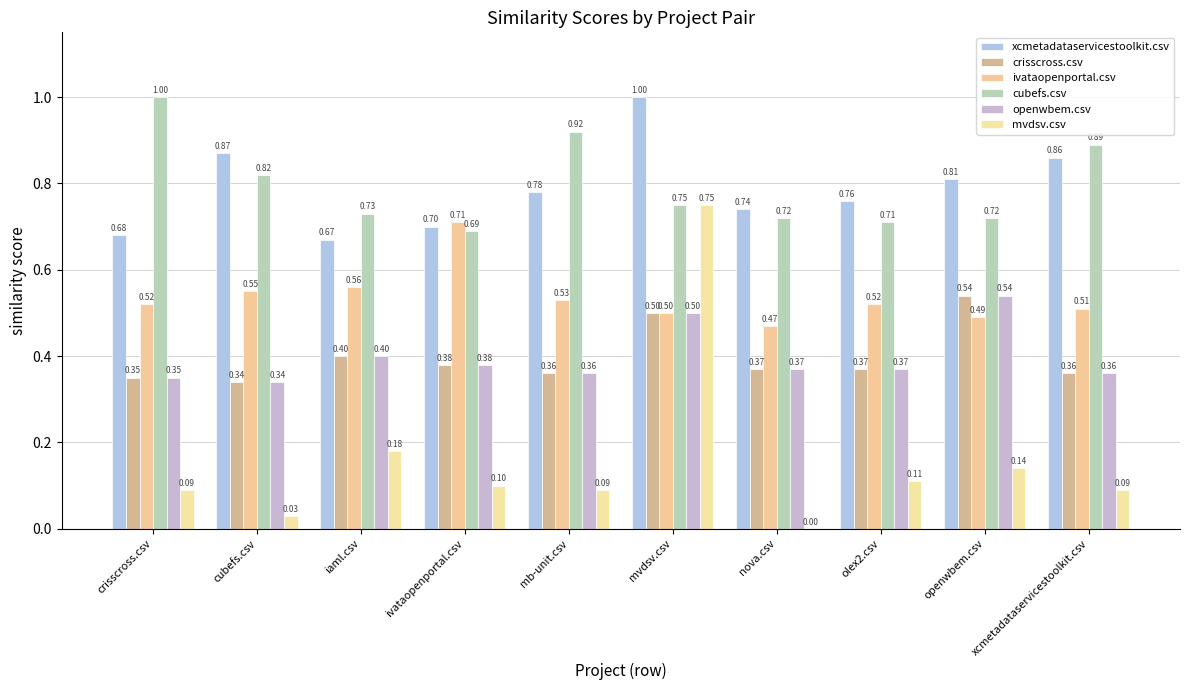

What is the spread (max minus min) of values at xcmetadataservicestoolkit.csv?

0.8